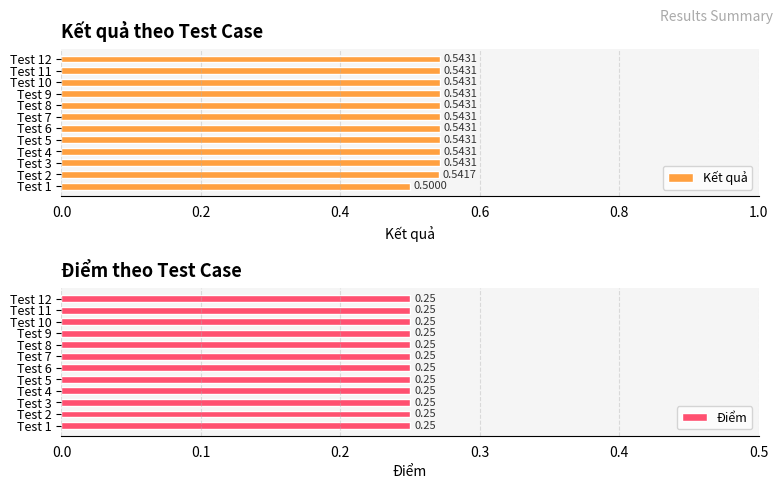

Which has a higher value, Test 11 or Test 2?

Test 11